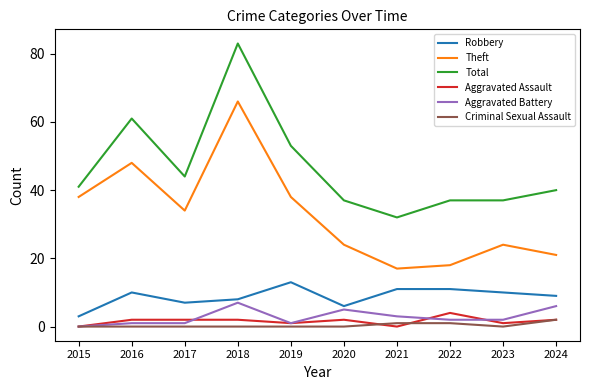

What is the difference between the maximum and second lowest values in the Aggravated Battery series?

6